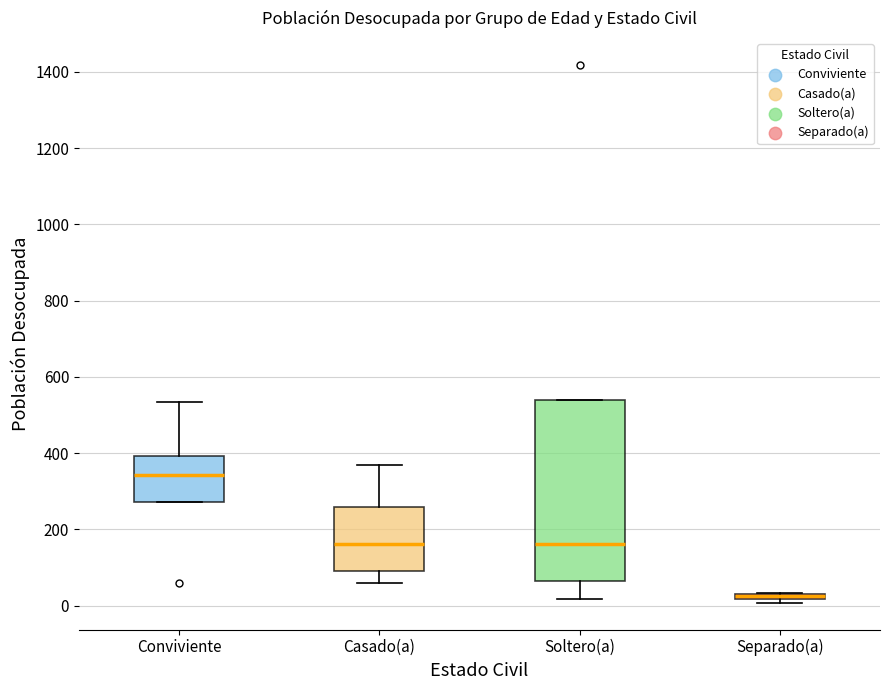

Where is the upper edge of the box for Separado(a) on the y-axis? The values are not printed on the chart, so give them approximately, as read against the axis.

40